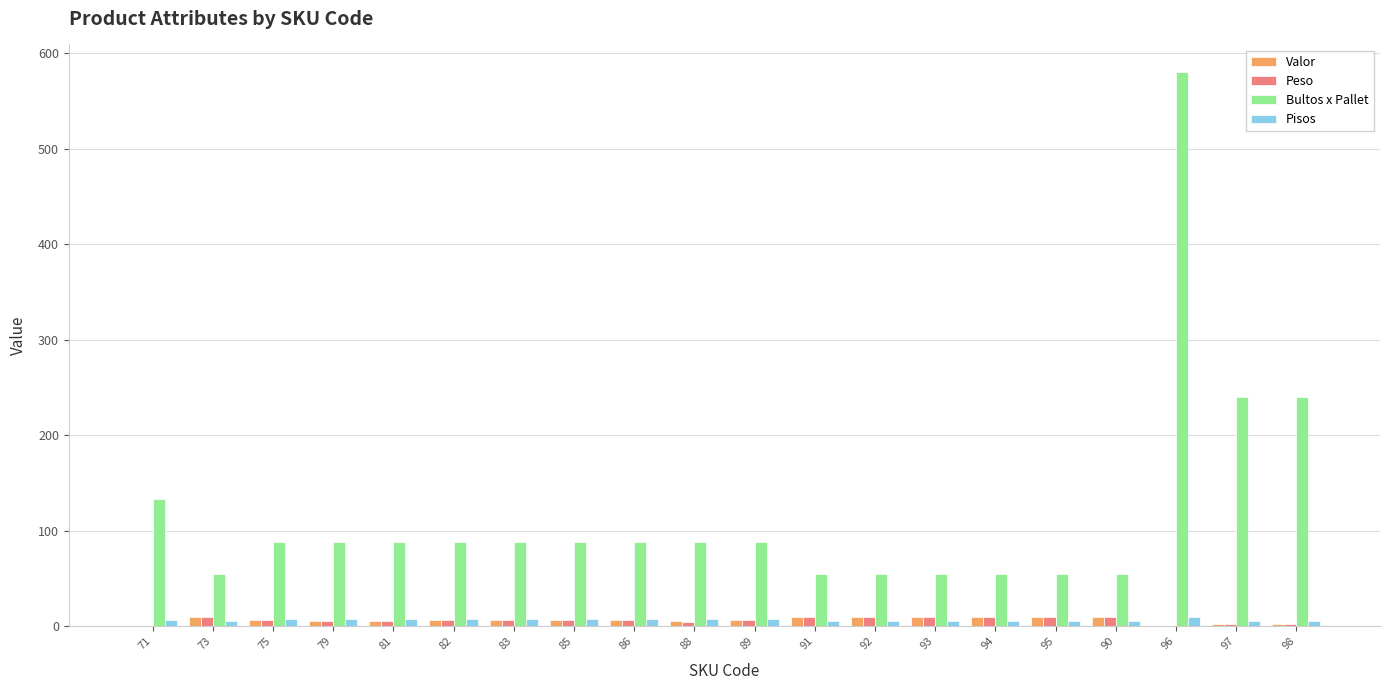

What are all the series names shown in the legend?

Valor, Peso, Bultos x Pallet, Pisos